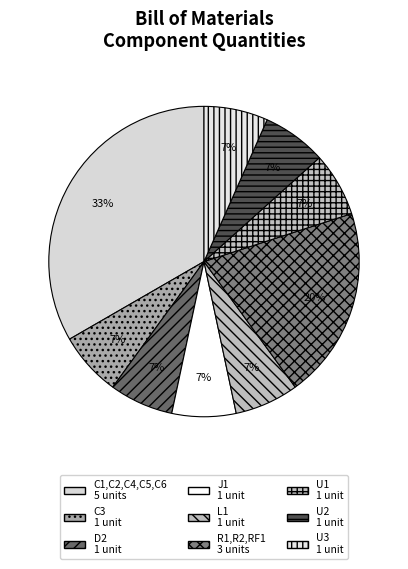

To the nearest percent, what is the average slice percentage?

11%